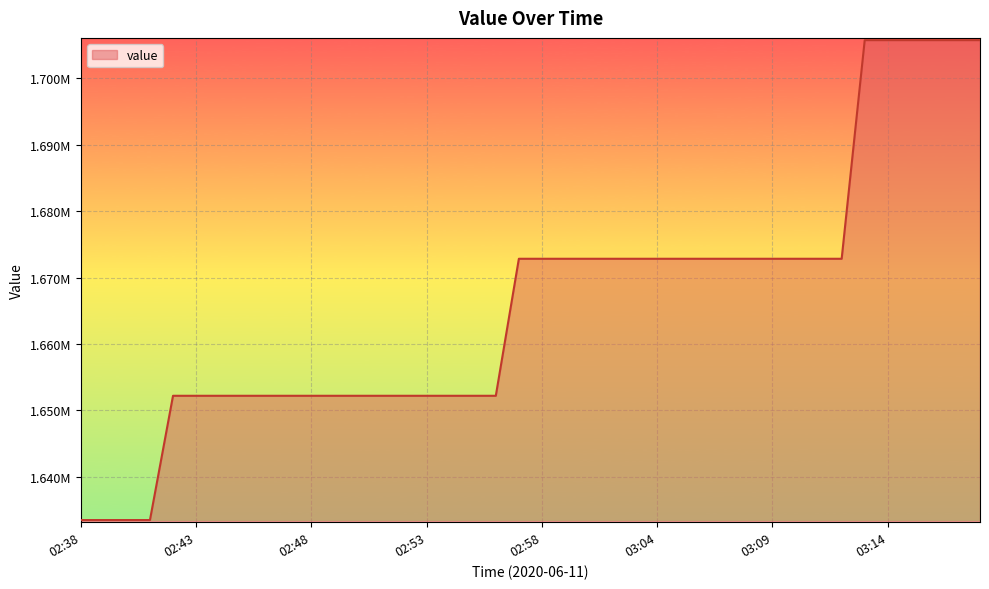

True or false: the data has more than 1 interior local peaks.

False